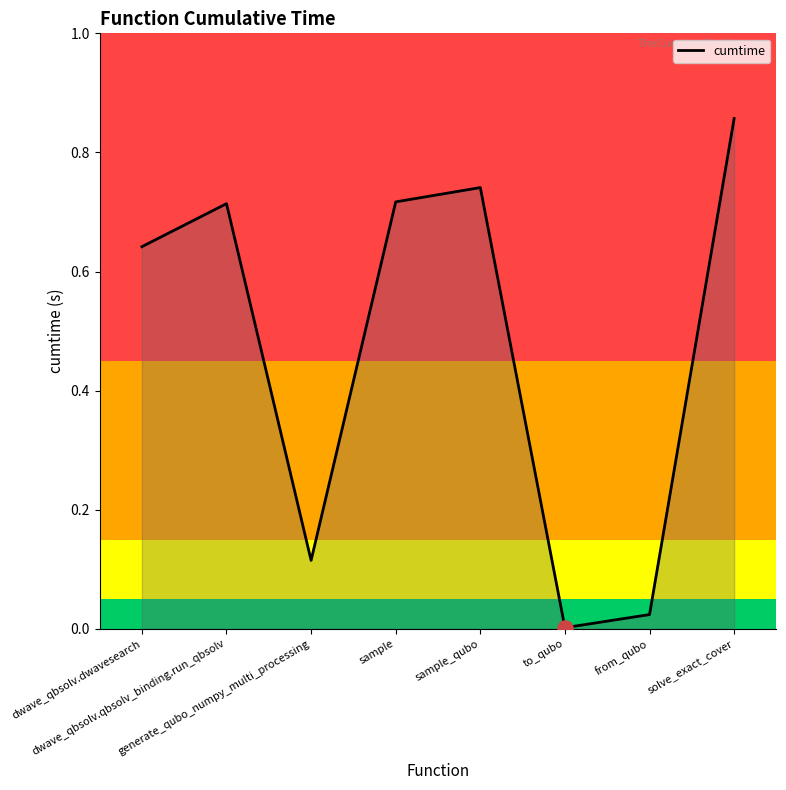

Which has a higher value, to_qubo or sample?

sample